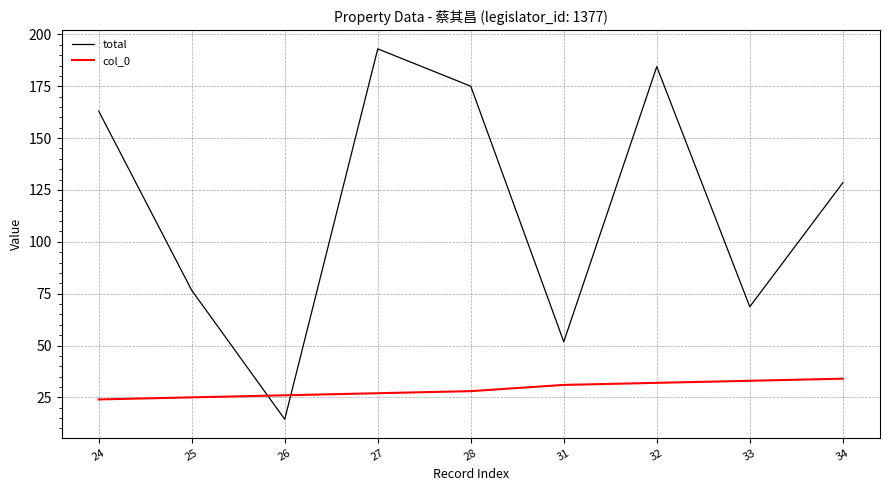

True or false: col_0 and total intersect in this chart.

True